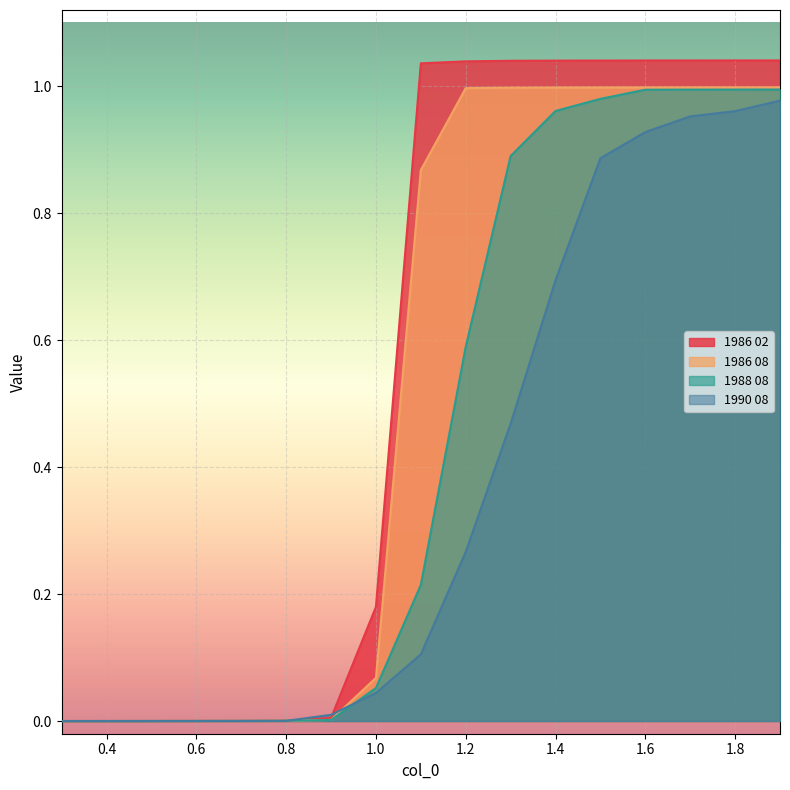

Is it true that 1986 02 equals 1.0 at 1.6?

True